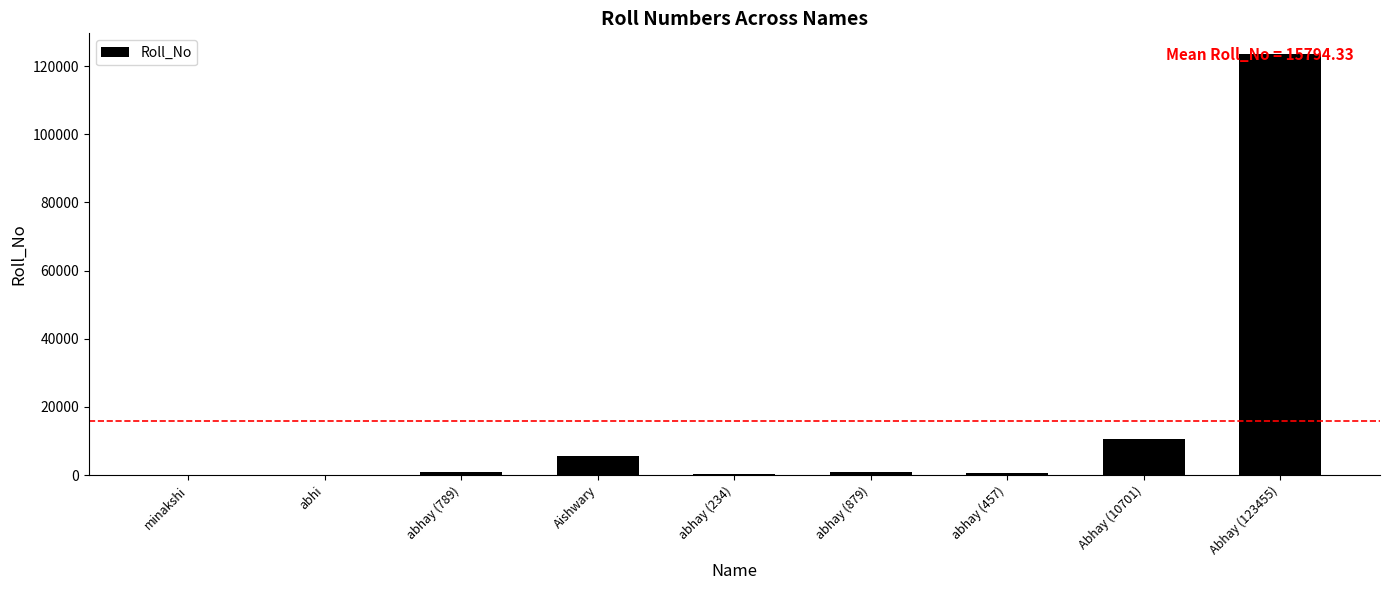

What is the sum of all values?

142149